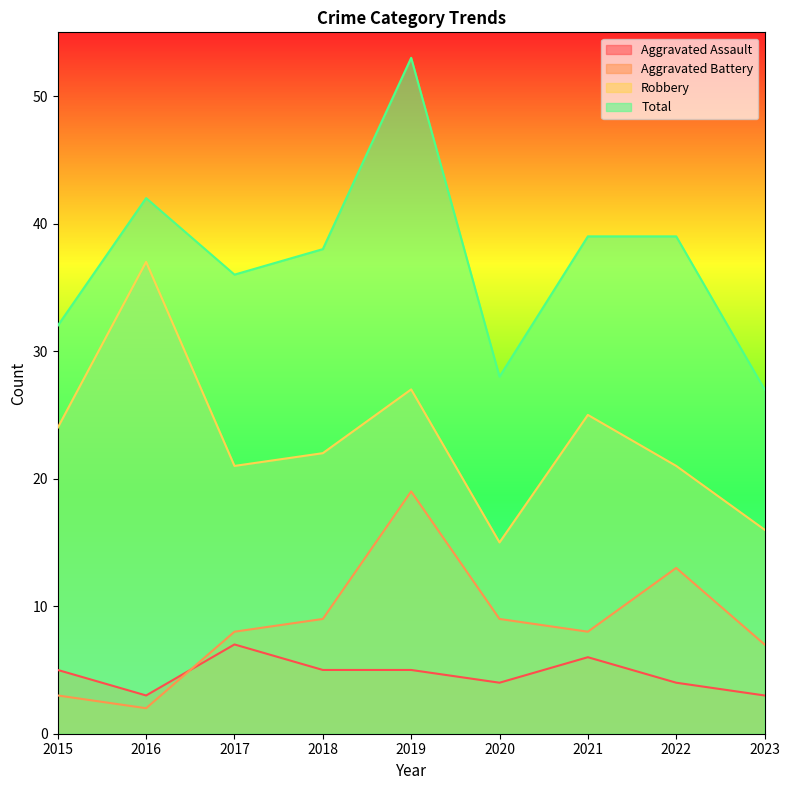

At which label does Aggravated Battery reach its peak?

2019